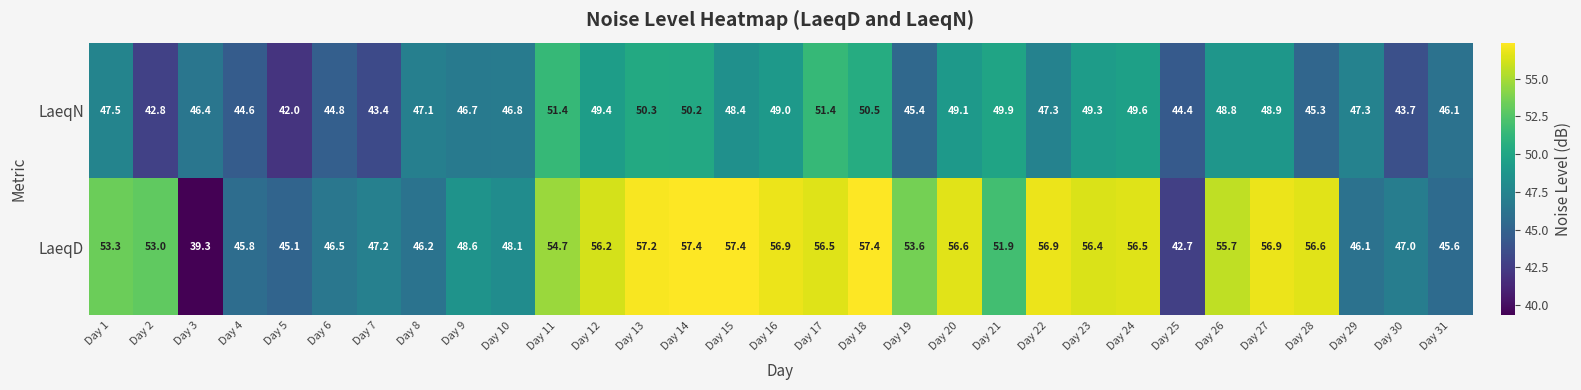

What value does the LaeqD series have at Day 30?

47.0